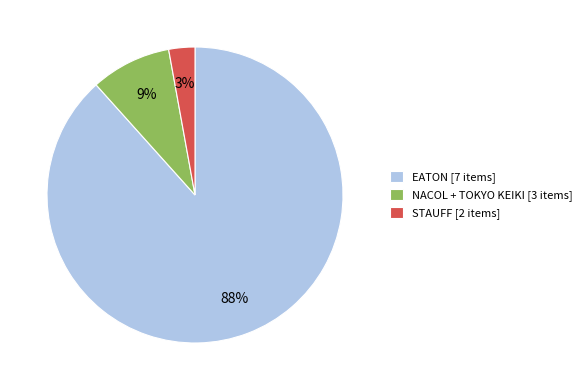

Between EATON [7 items] and NACOL + TOKYO KEIKI [3 items], which is larger?

EATON [7 items]